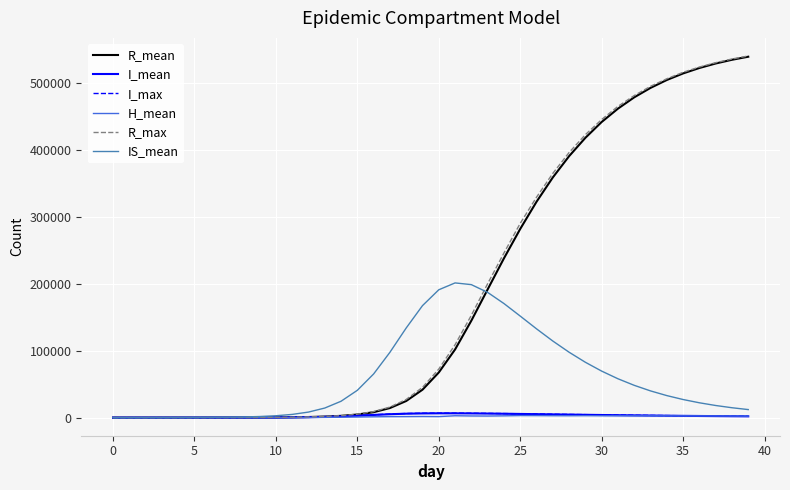

Which series has the widest spread of values?

R_max